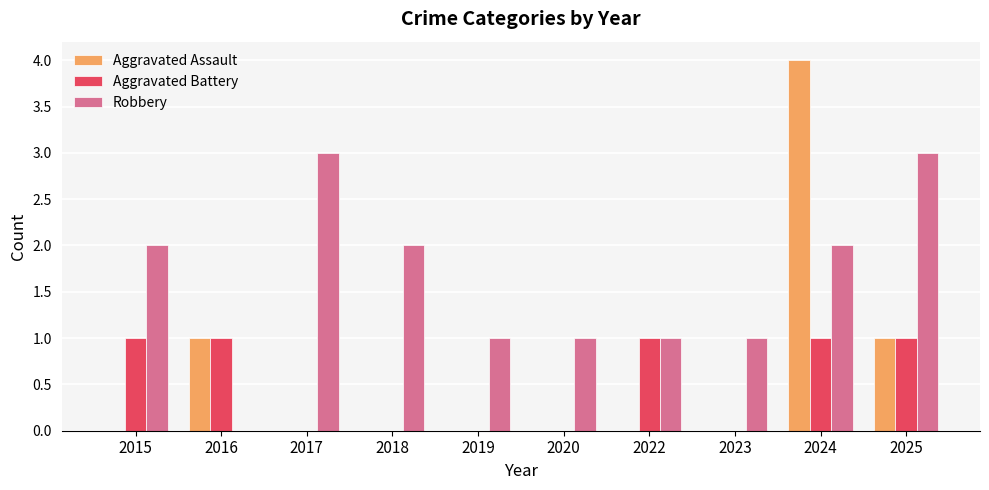

Which category has the highest value across all series?

2024